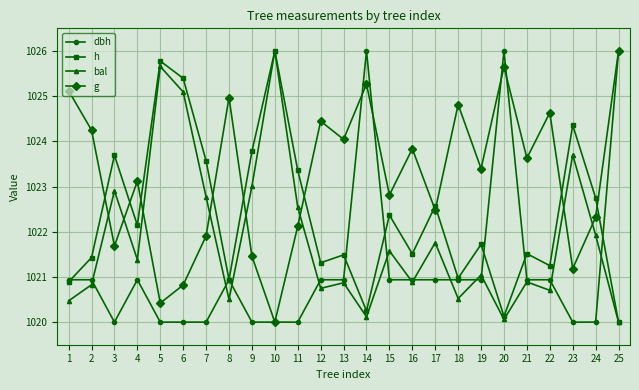

Where is the first local minimum for h?

4